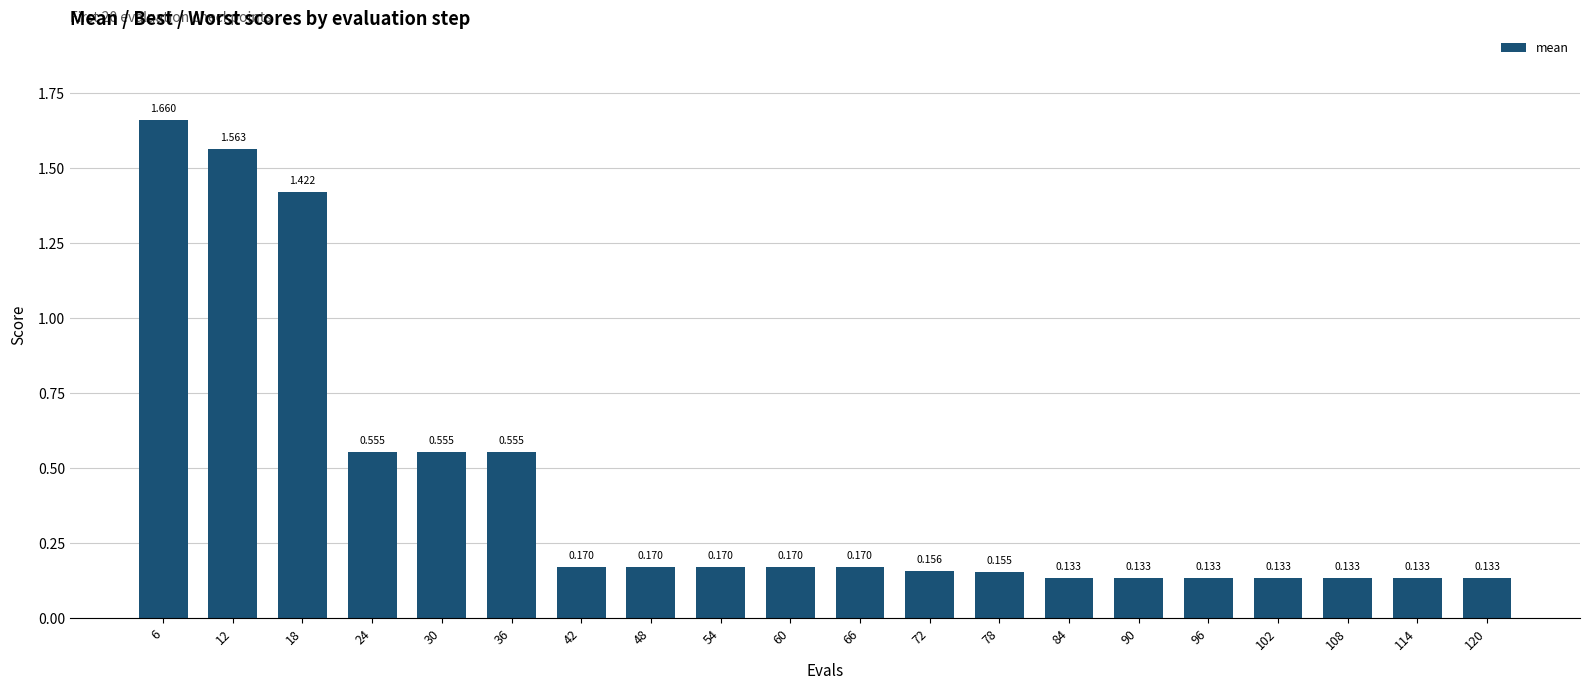

What is the difference between the maximum and minimum values?

1.5